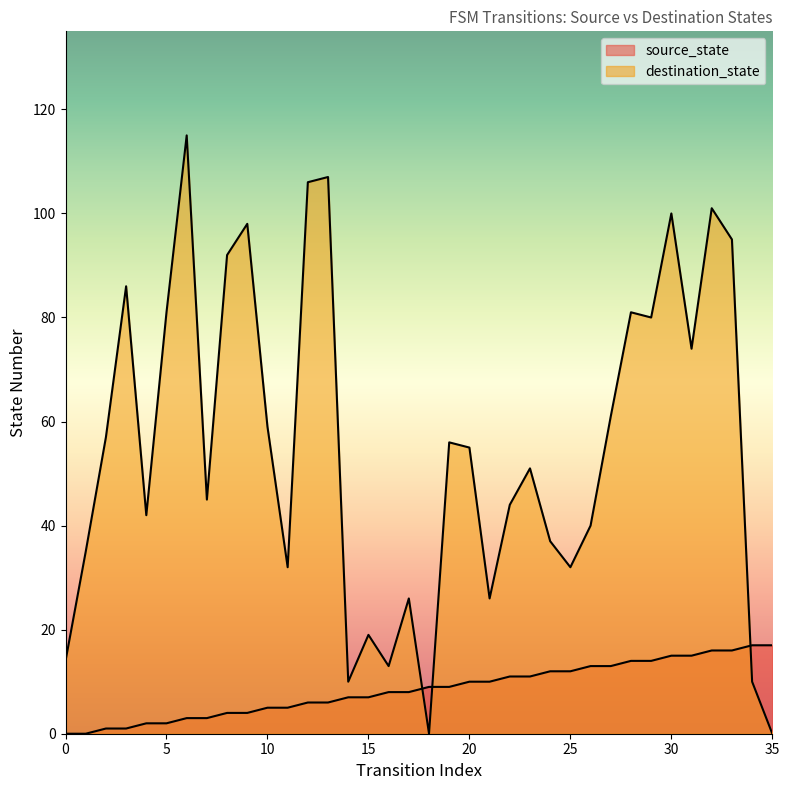

What are all the series names shown in the legend?

source_state, destination_state